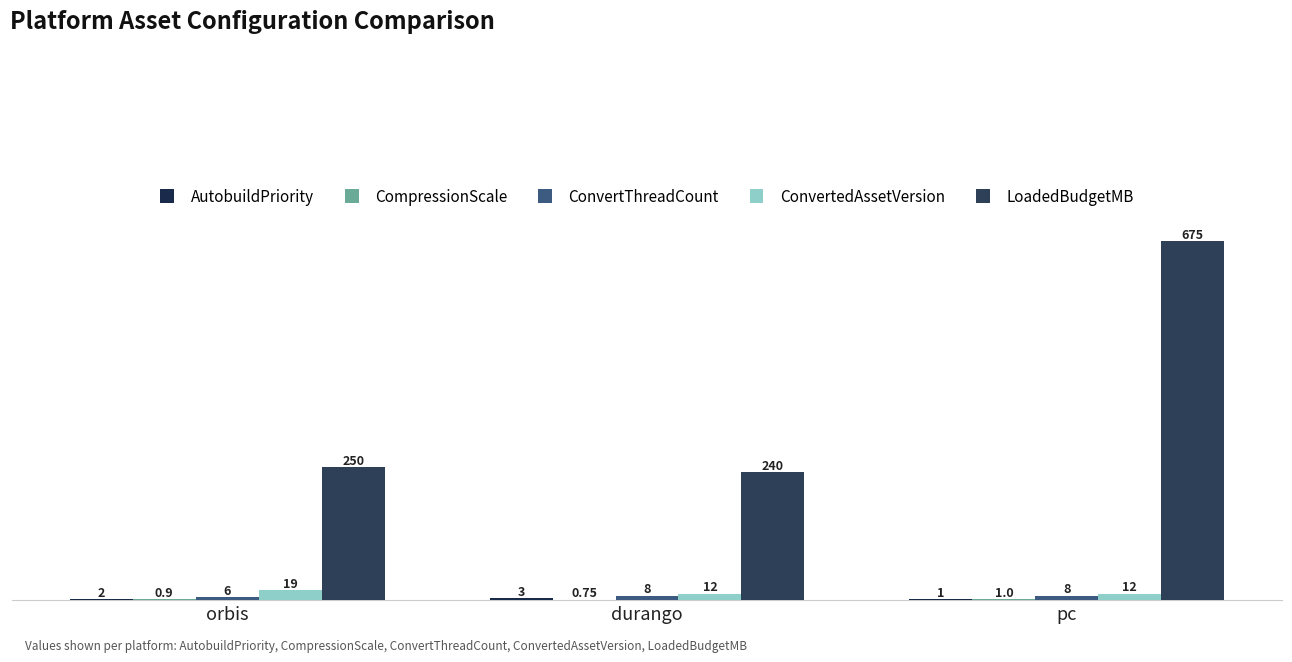

How many groups of bars are there?

3